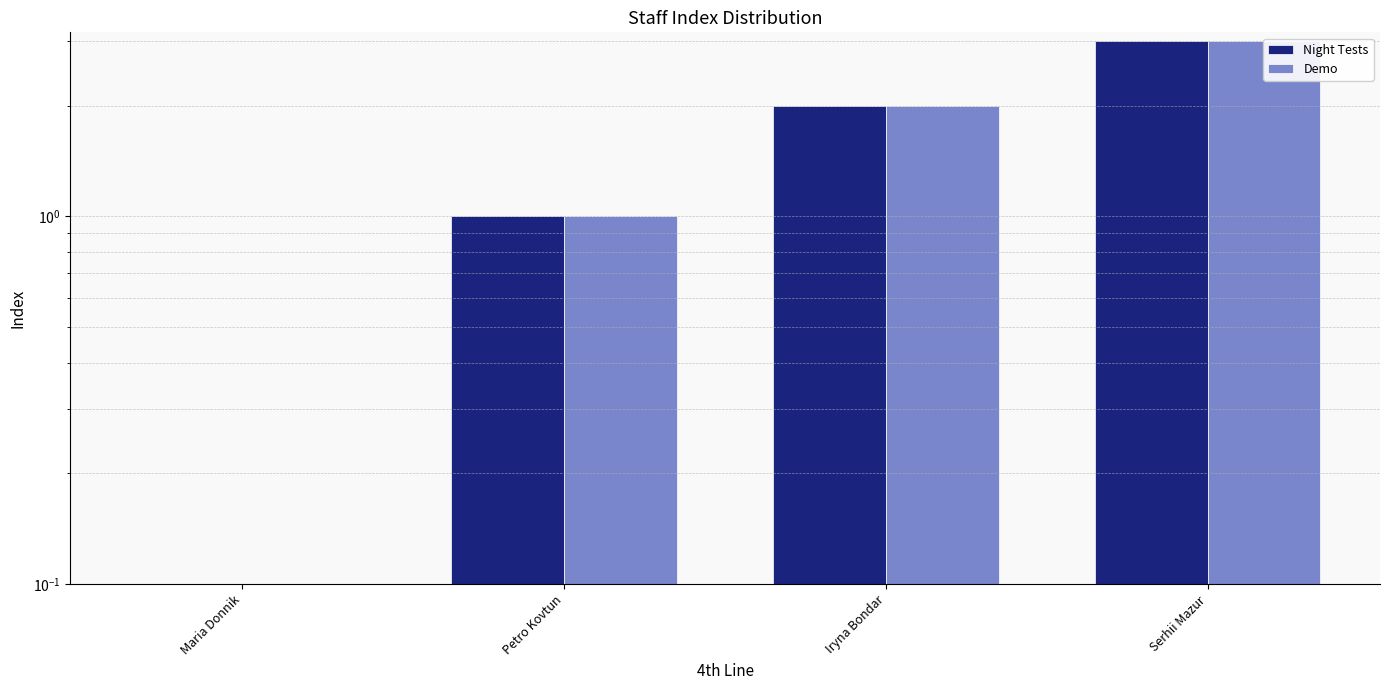

Reading left to right, extract all data points from this chart.

Night Tests: Maria Donnik=0	Petro Kovtun=1	Iryna Bondar=2	Serhii Mazur=3
Demo: Maria Donnik=0	Petro Kovtun=1	Iryna Bondar=2	Serhii Mazur=3